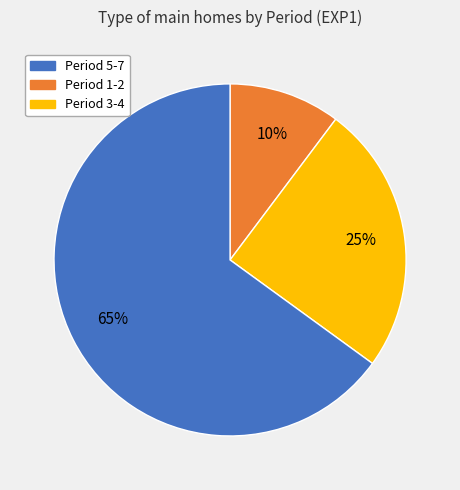

To the nearest percent, what is the average slice percentage?

33%